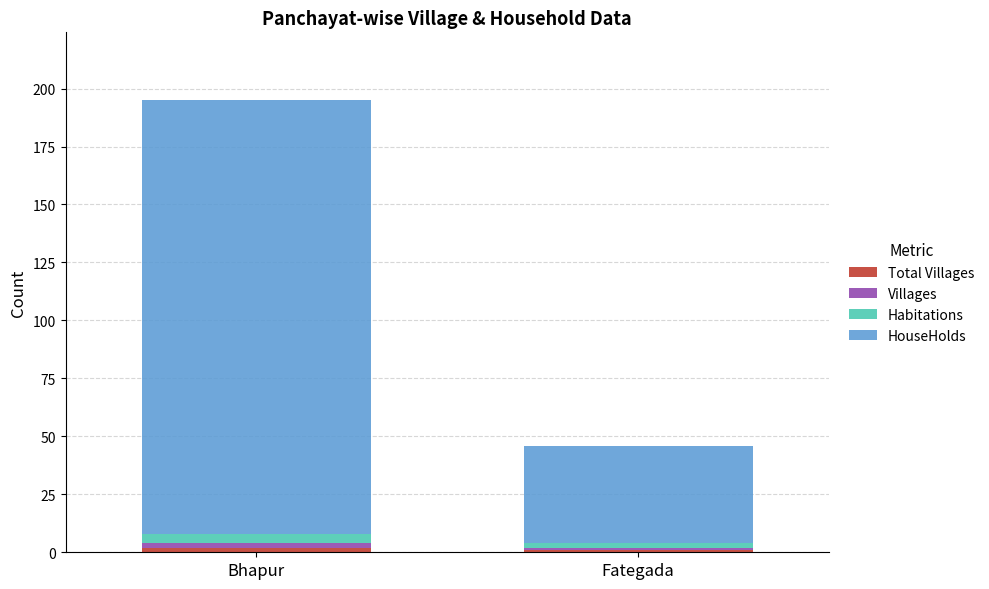

At which category is the sum across all series the highest?

Bhapur